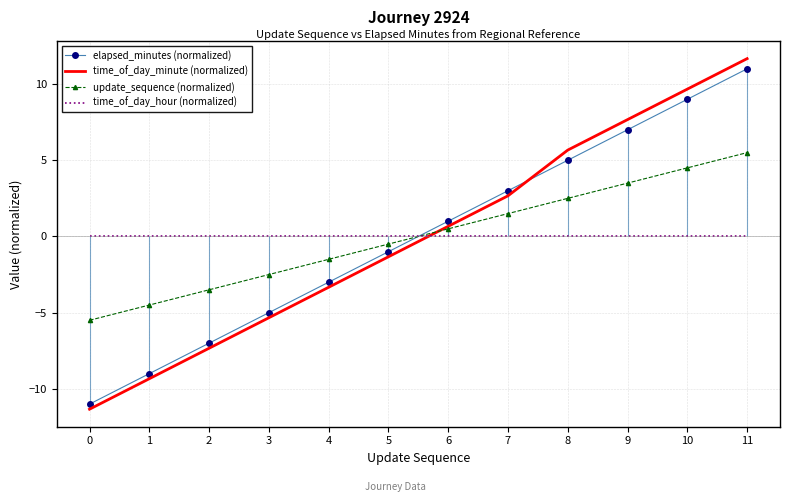

Which series ends up on top after the final intersection of elapsed_minutes (normalized) and time_of_day_hour (normalized)?

elapsed_minutes (normalized)